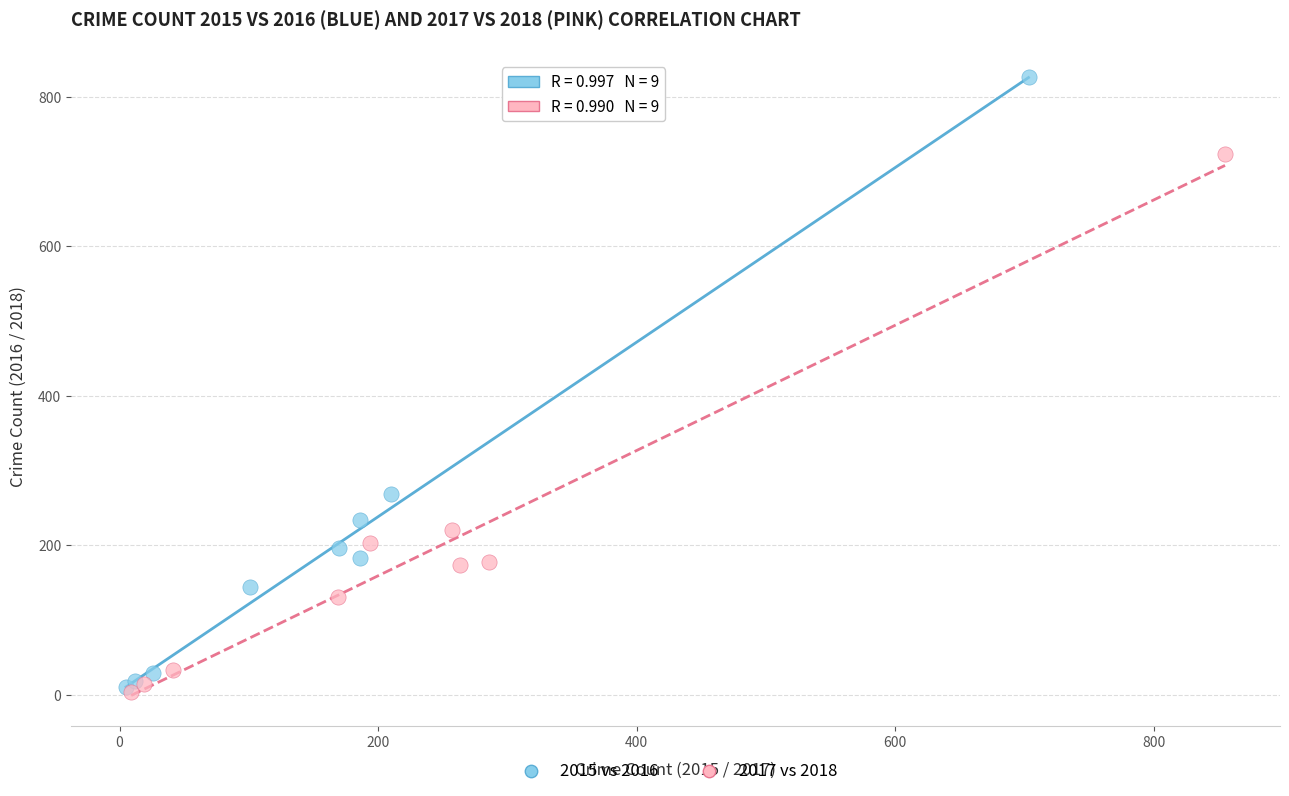

Which series contains the highest Y value?

2015 vs 2016